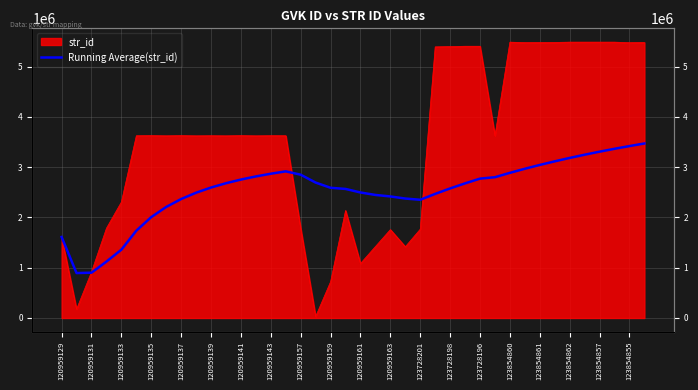

What is the sum of the values at 123728201 and 120959139?

4945968.8